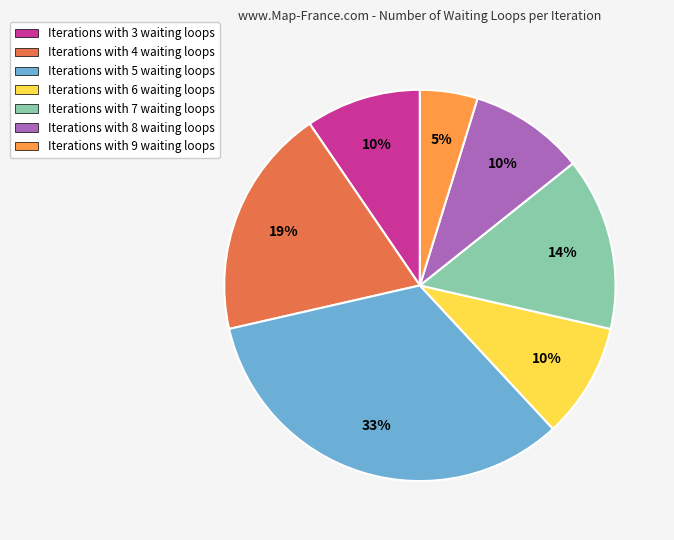

What percentage is the Iterations with 8 waiting loops slice, to the nearest percent?

10%